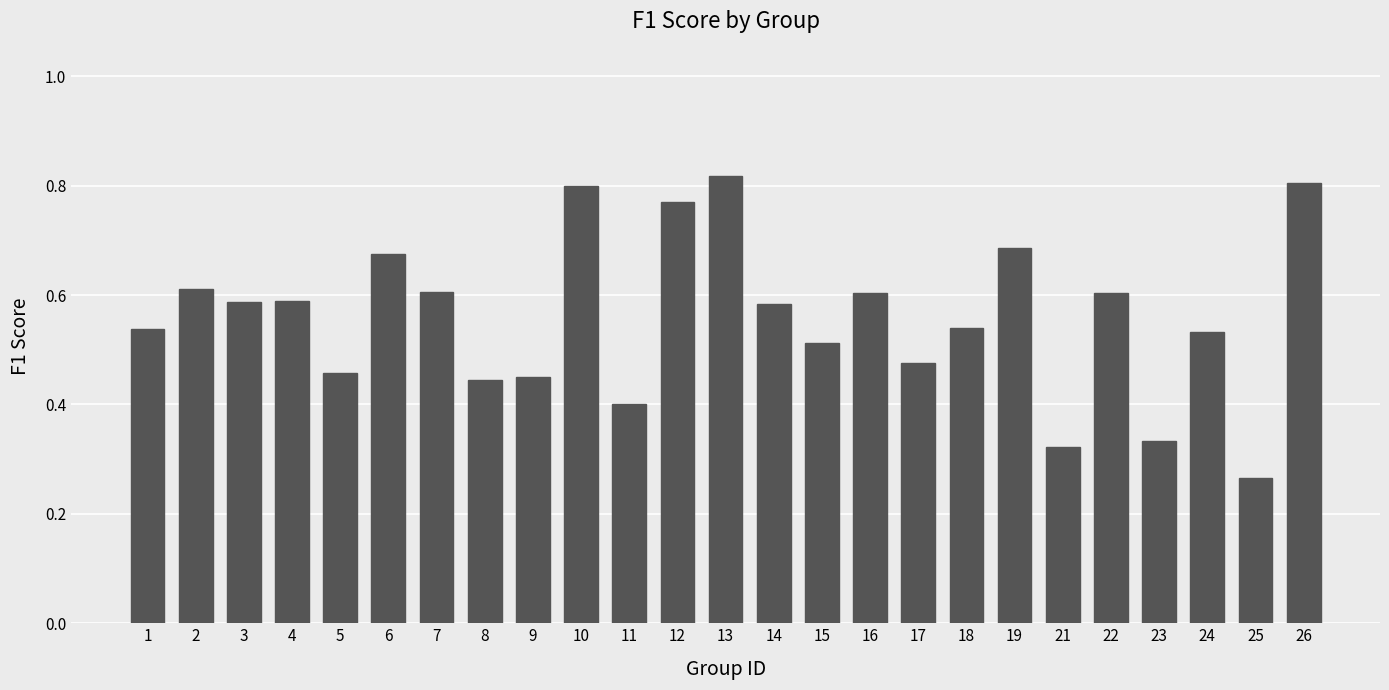

What is the sum of all values?

14.0